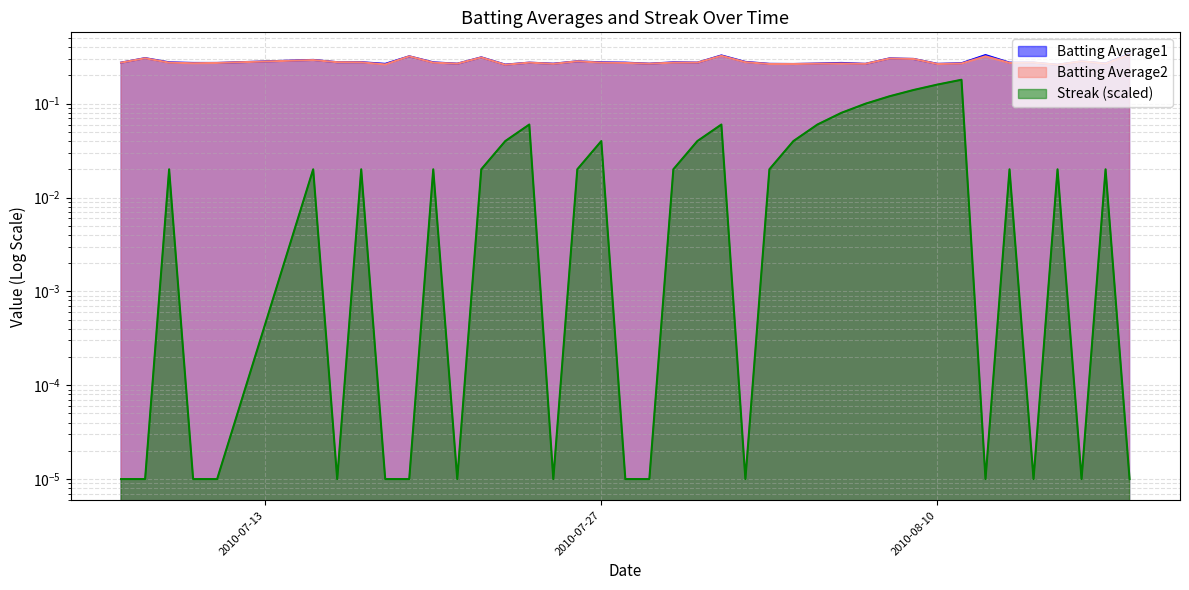

How many series are shown in this chart?

3